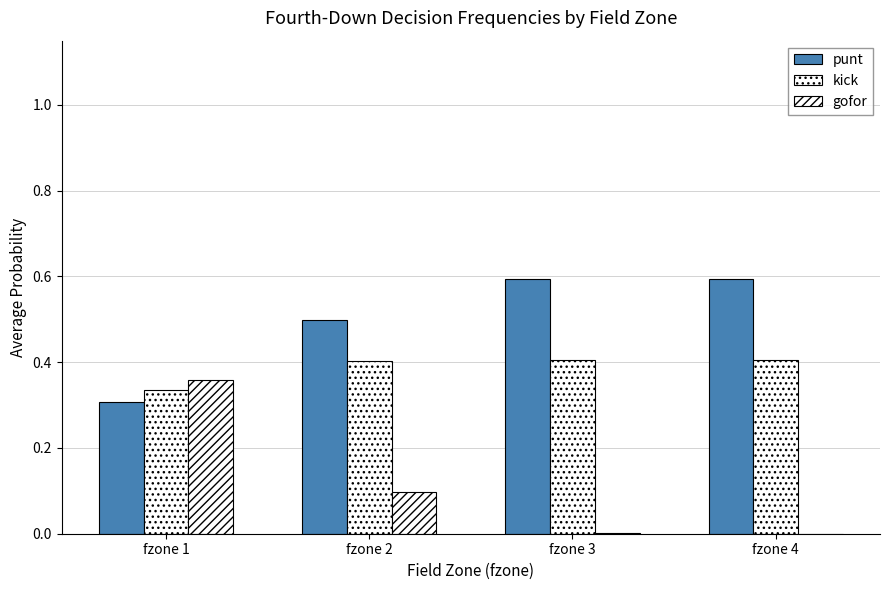

What is the greatest value displayed?

0.6